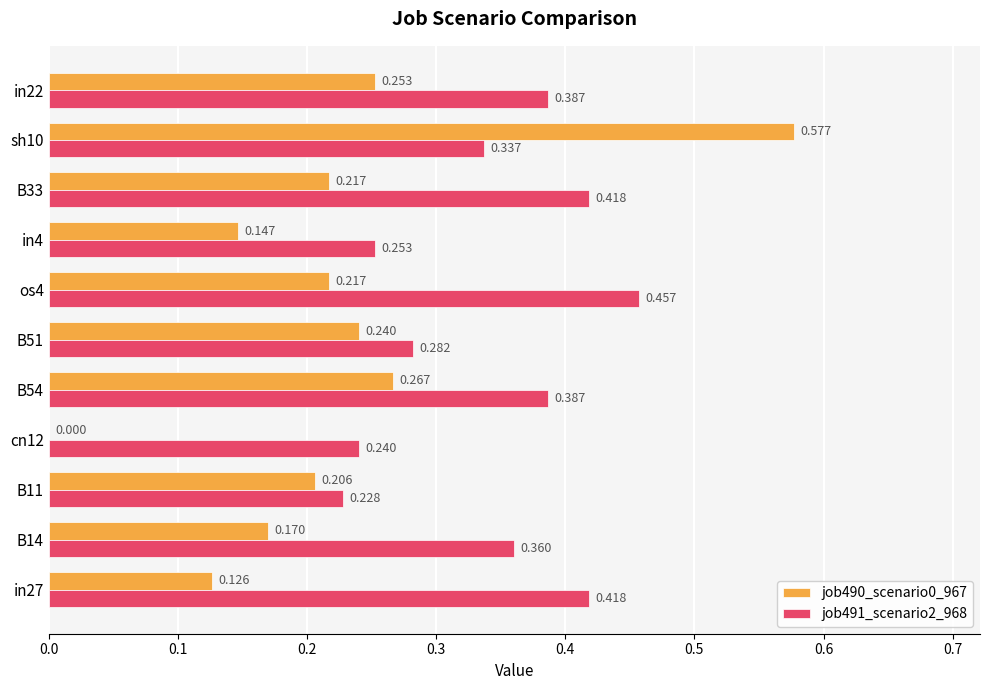

Is the value of job491_scenario2_968 at B11 greater than the value of job490_scenario0_967 at B33?

Yes